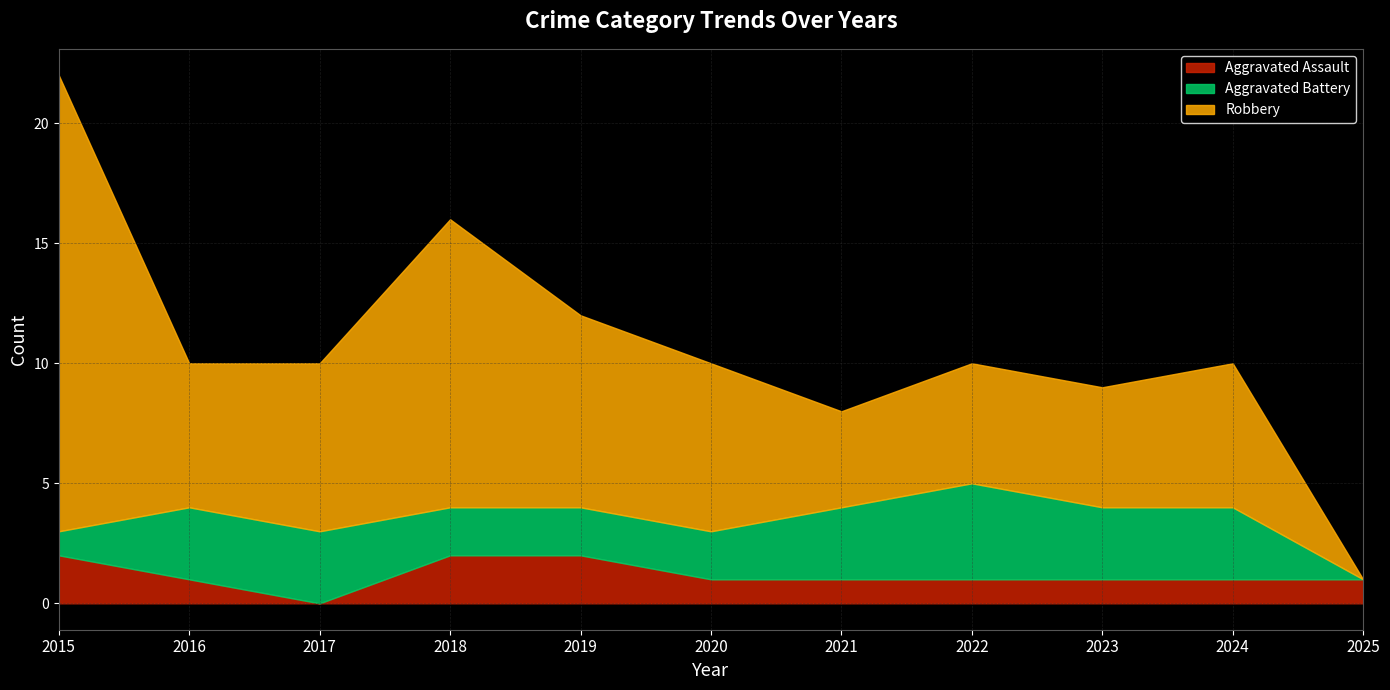

What is the approximate value of Aggravated Assault at 2023?

1